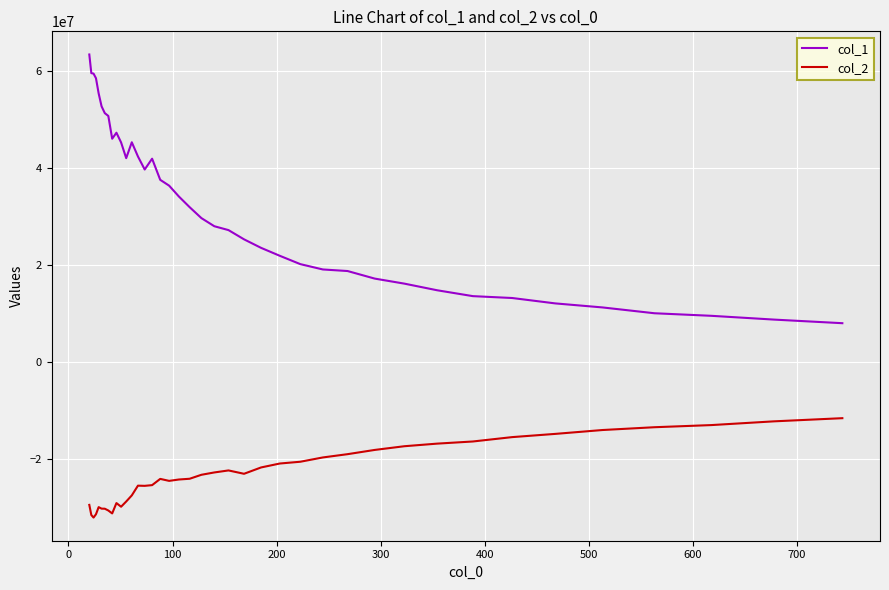

True or false: col_1 and col_2 cross at least once.

False